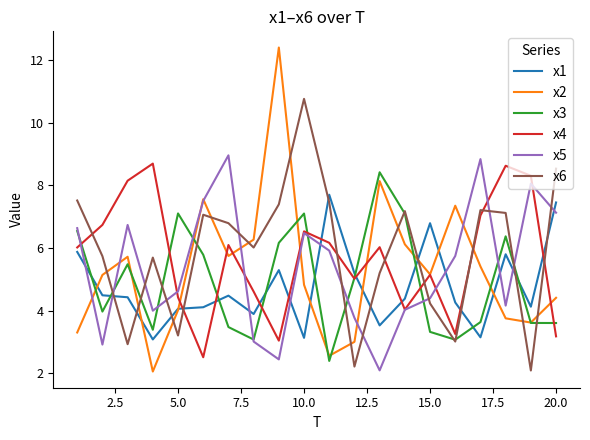

Which series has the largest range (max minus min)?

x2